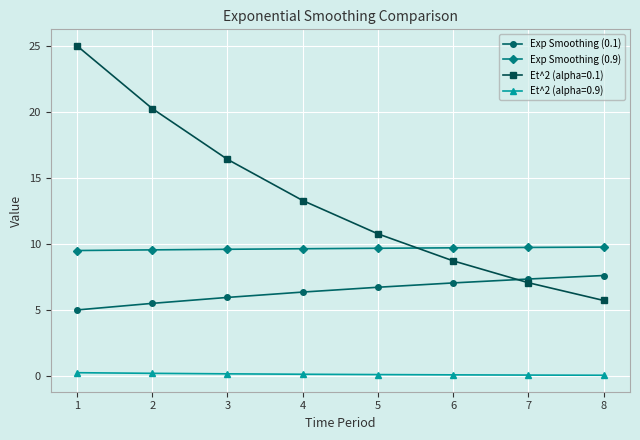

True or false: Exp Smoothing (0.1) and Exp Smoothing (0.9) cross at least once.

False